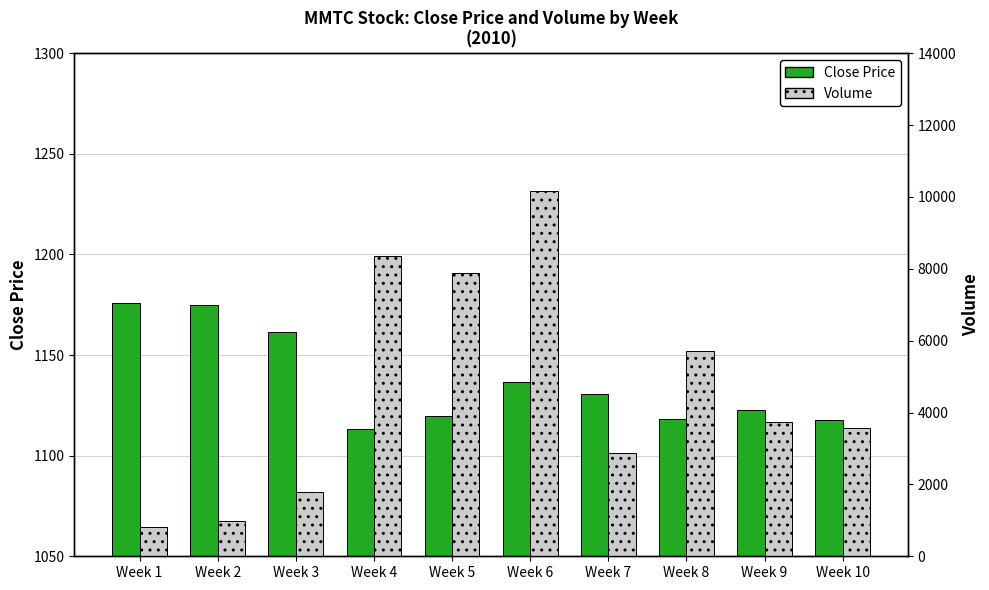

Reading left to right, what are all the values shown in this chart?

Close Price: Week 1=1175.9	Week 2=1175.0	Week 3=1161.6	Week 4=1113.2	Week 5=1119.5	Week 6=1136.7	Week 7=1130.6	Week 8=1118.1	Week 9=1122.8	Week 10=1117.9
Volume: Week 1=809.0	Week 2=989.0	Week 3=1799.0	Week 4=8369.0	Week 5=7889.0	Week 6=10169.0	Week 7=2879.0	Week 8=5699.0	Week 9=3749.0	Week 10=3569.0